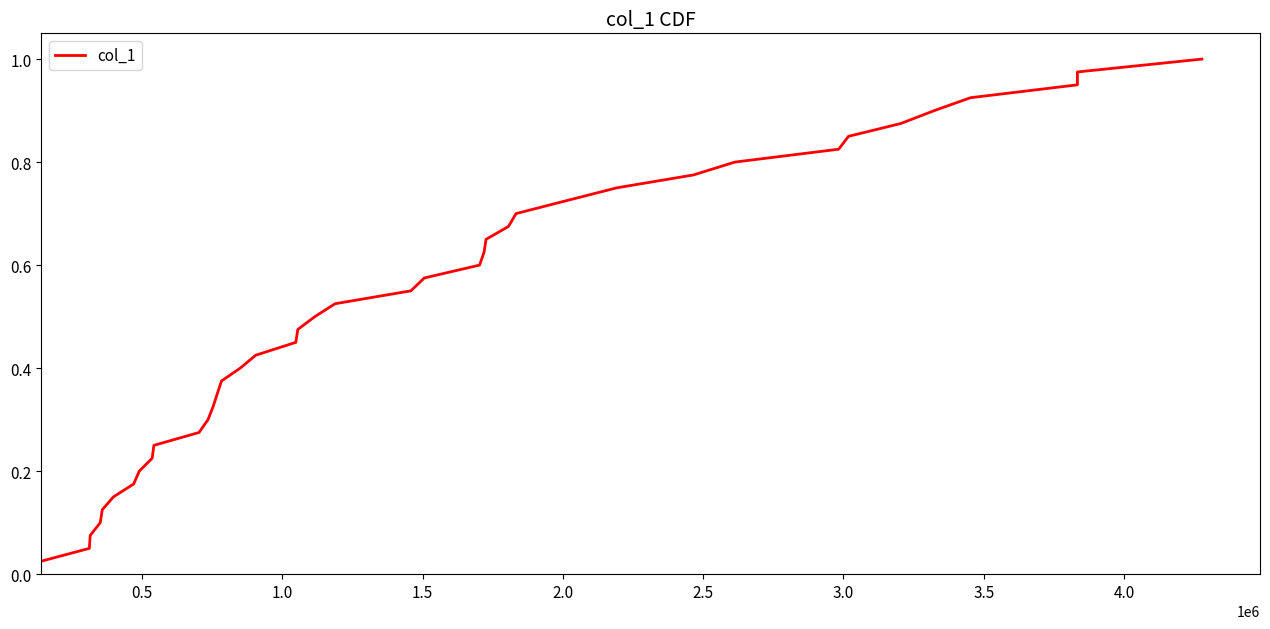

What is the difference between the maximum and second lowest values?

0.9